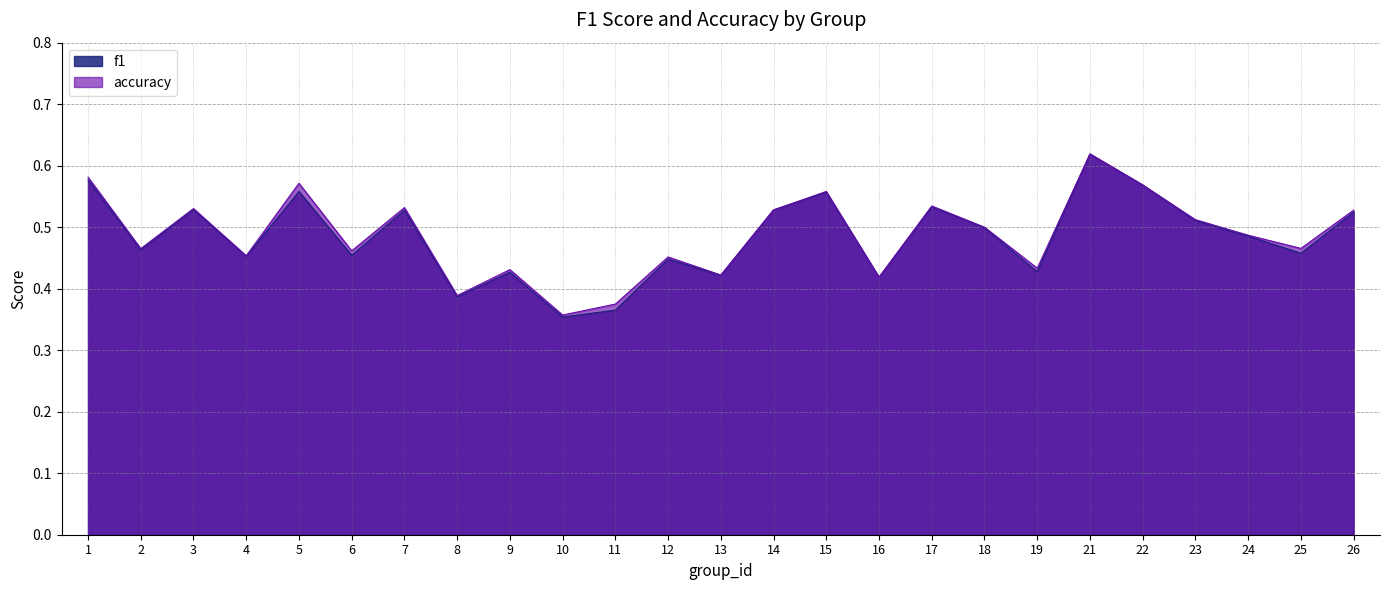

Reading left to right, list all the values displayed in this chart.

f1: 0.6	0.5	0.5	0.5	0.6	0.5	0.5	0.4	0.4	0.4	0.4	0.4	0.4	0.5	0.6	0.4	0.5	0.5	0.4	0.6	0.6	0.5	0.5	0.5	0.5
accuracy: 0.6	0.5	0.5	0.5	0.6	0.5	0.5	0.4	0.4	0.4	0.4	0.5	0.4	0.5	0.6	0.4	0.5	0.5	0.4	0.6	0.6	0.5	0.5	0.5	0.5